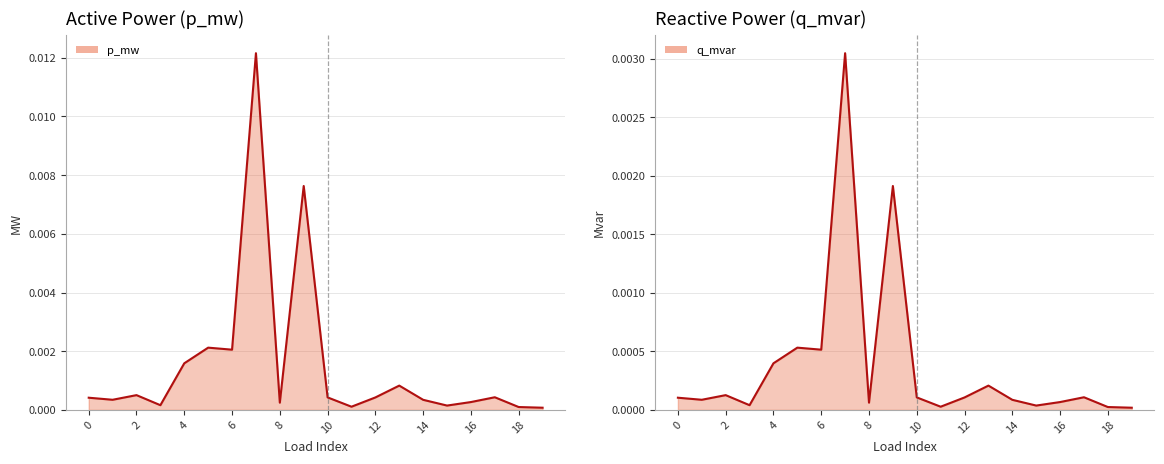

What are all the series names shown in the legend?

p_mw, q_mvar